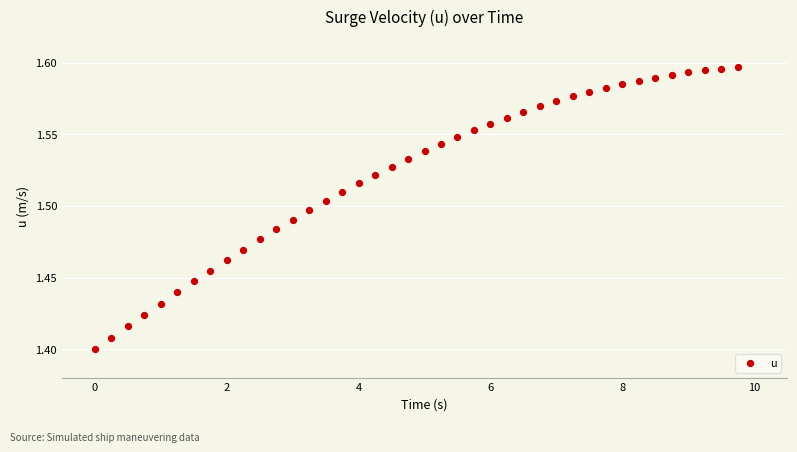

What is the range of X values (max minus min)?

9.8